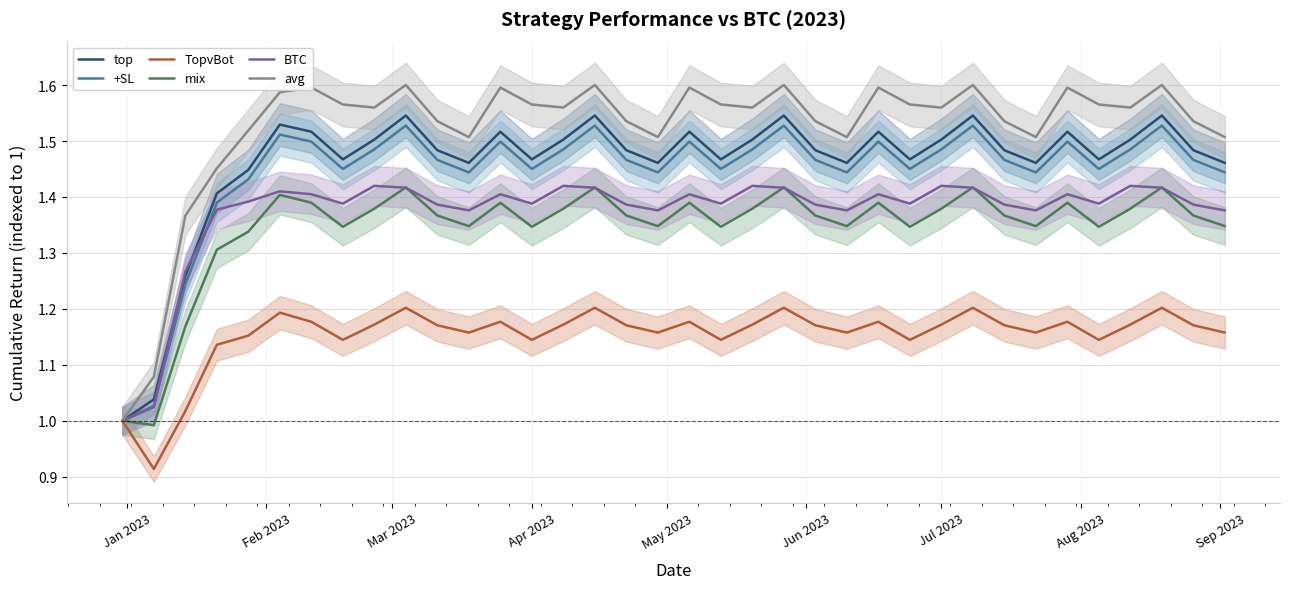

What is the average value of the TopvBot series?

1.2